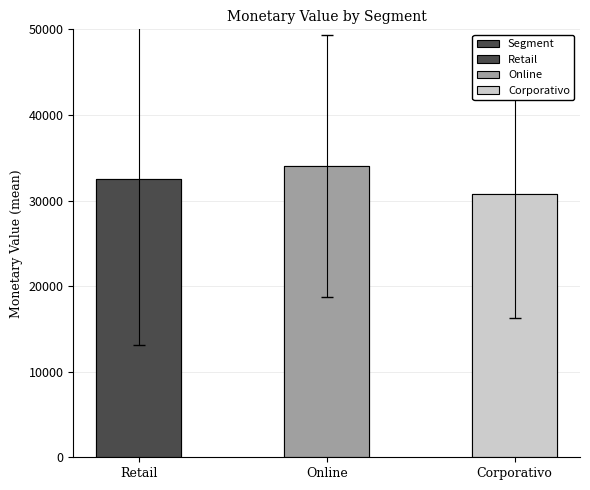

What is the difference between the maximum and minimum values?

3303.8